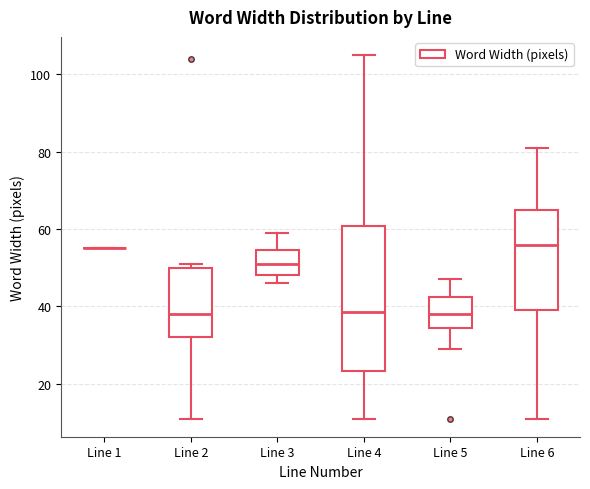

Which box is the tallest, from its lower edge to its upper edge?

Line 4